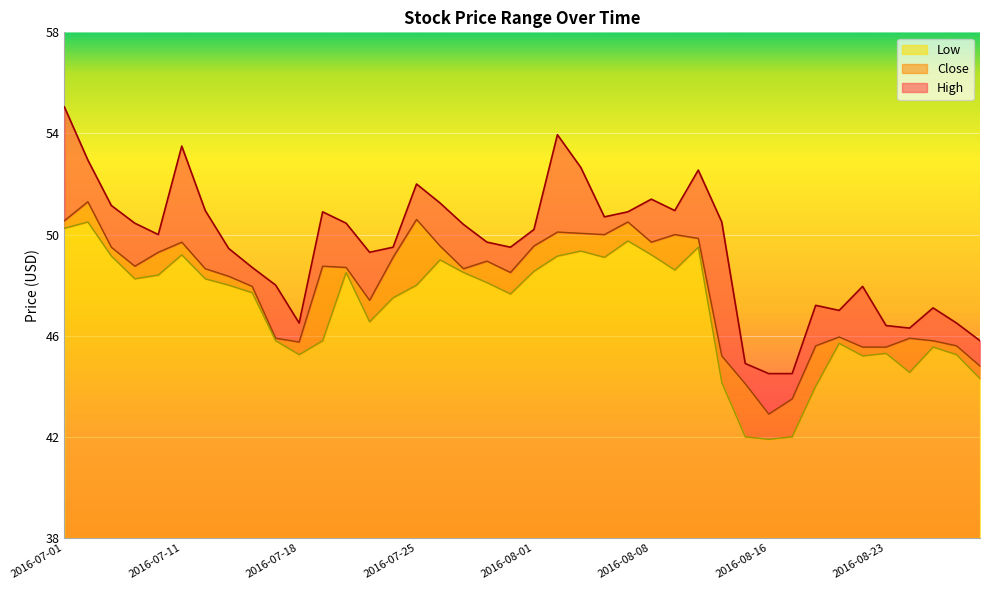

At how many categories does at least one series exceed 47?

31